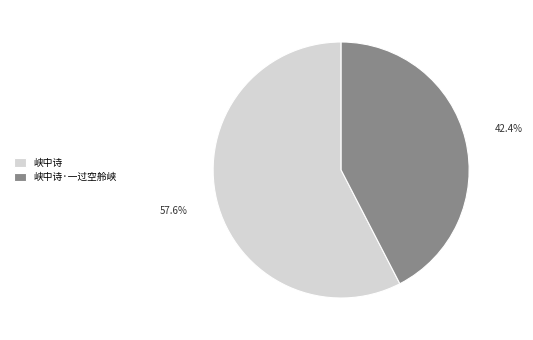

To the nearest percent, what percentage of the pie is 峡中诗·一过空舲峡?

42%